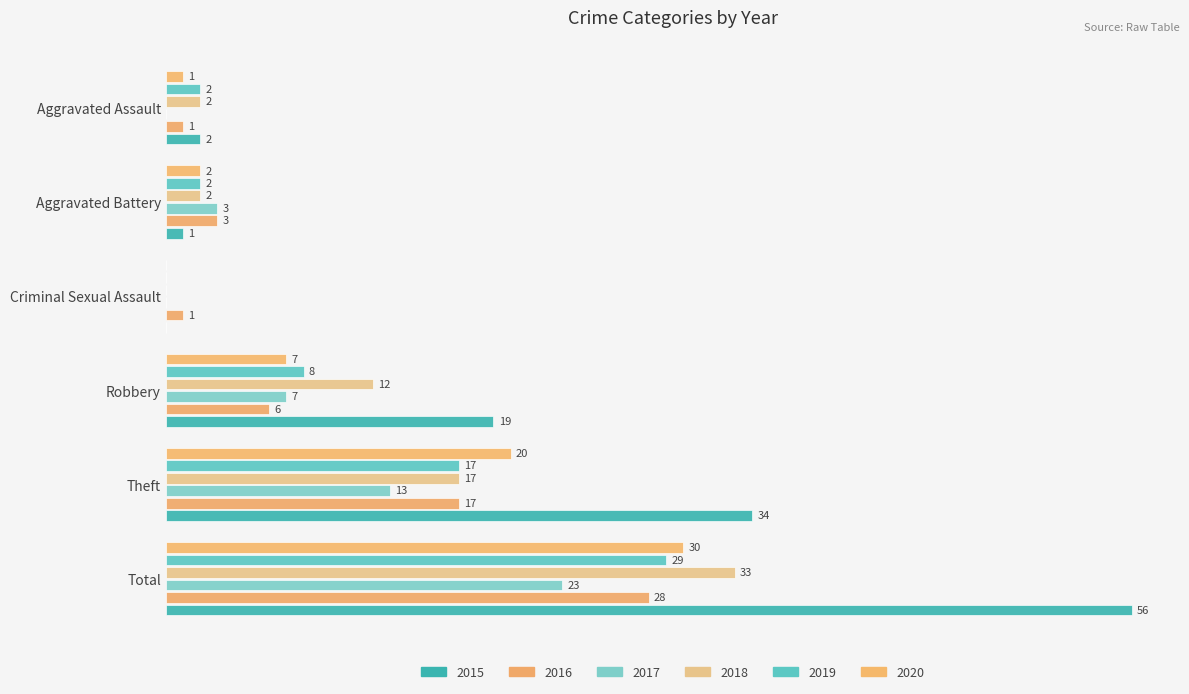

What is the value of the 2016 bar at the 1st from the left?

1